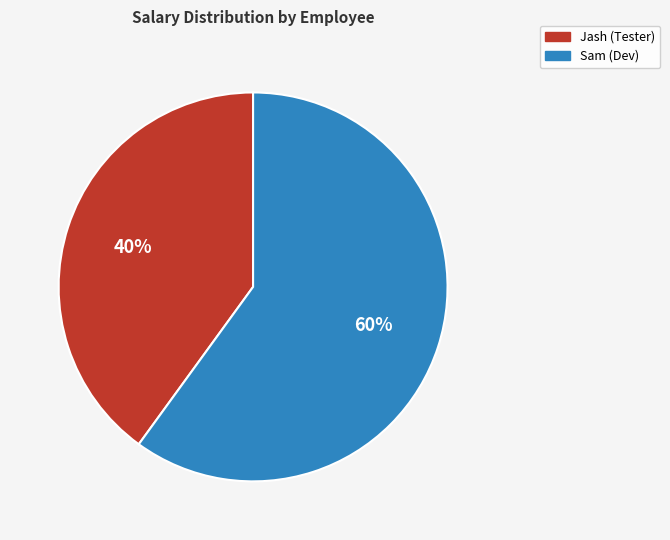

To the nearest percent, what is the average slice percentage?

50%